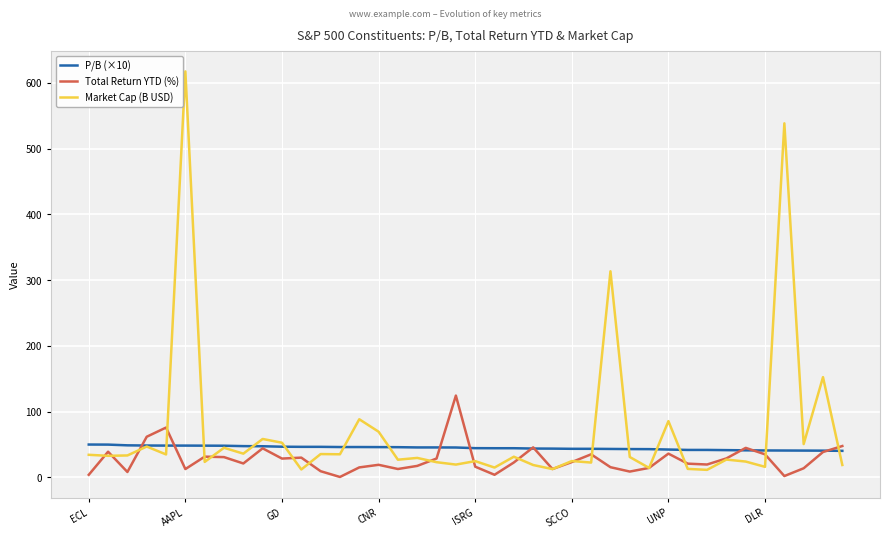

Between 31 and 37, which is larger?

31